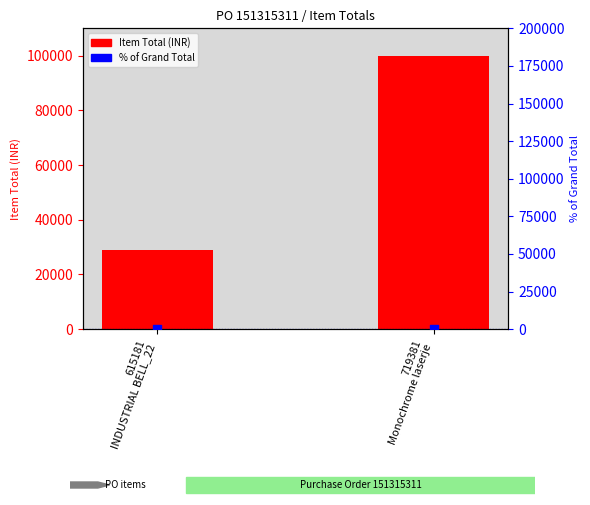

Which series reaches the maximum Y coordinate?

Item Total (INR)